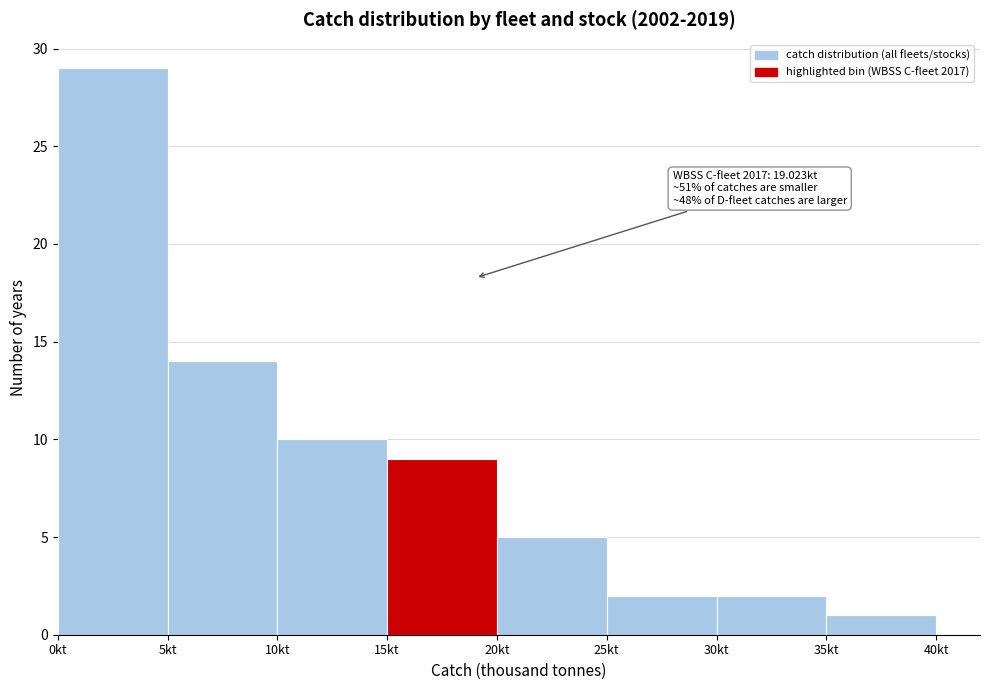

Which range on the x-axis has the tallest bar?

0 to 5